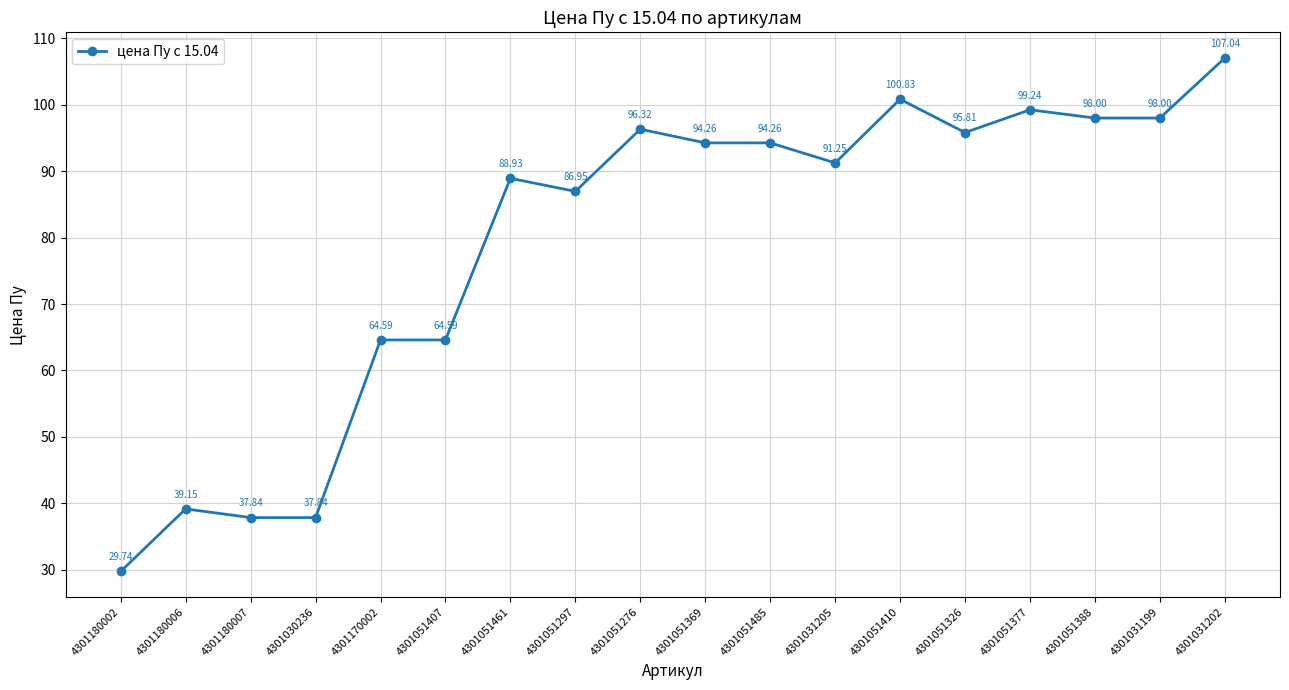

What position from the left is 4301051369?

10